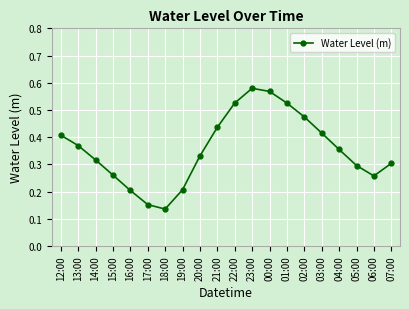

What is the sum of all values?

7.1